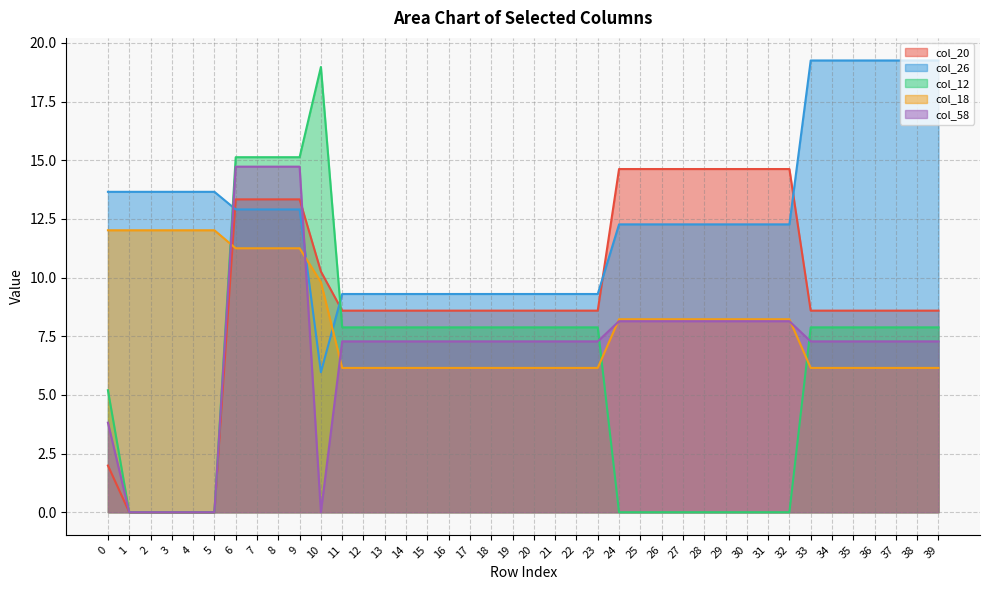

Where do col_18 and col_20 first cross each other?

5 and 6